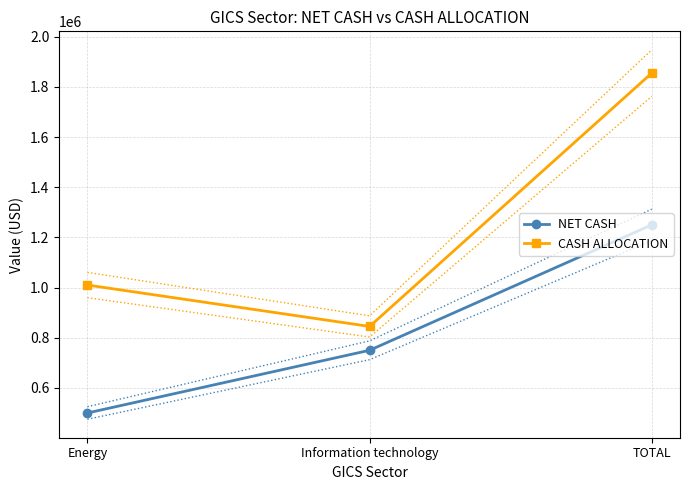

Rank the series at Information technology from lowest to highest value.

NET CASH, CASH ALLOCATION